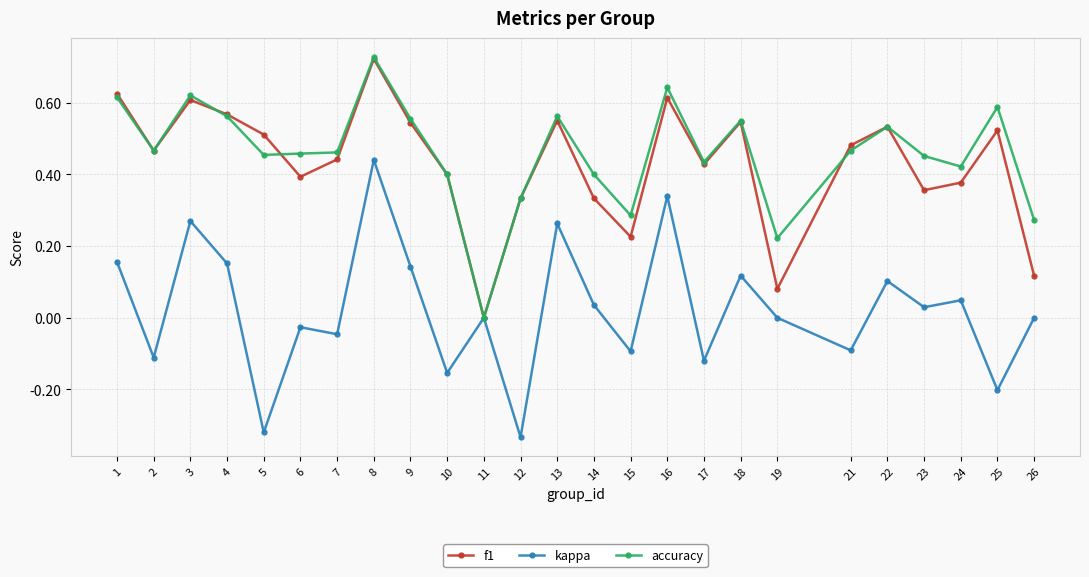

What is the total value across all series at 23?

0.8